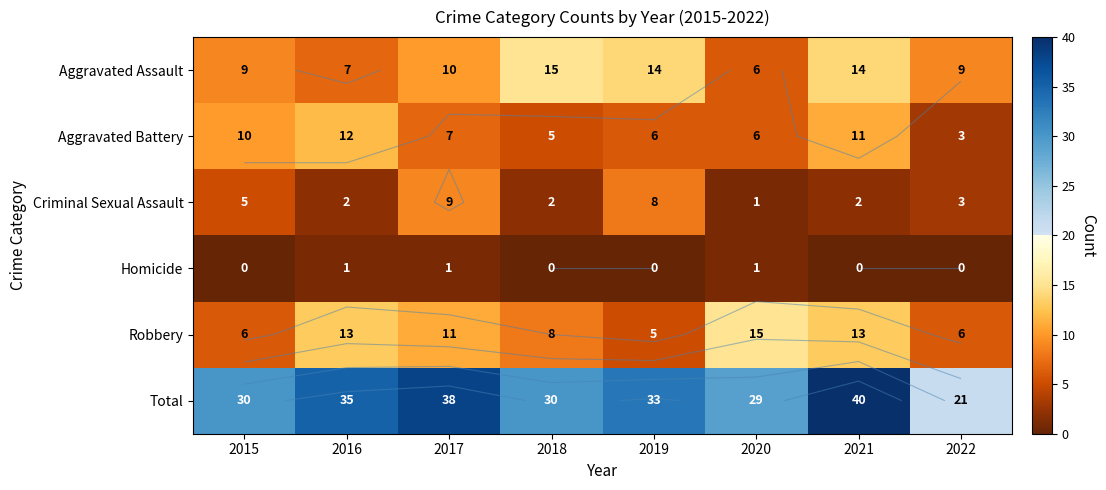

Is it true that Robbery equals 6 at 2022?

True